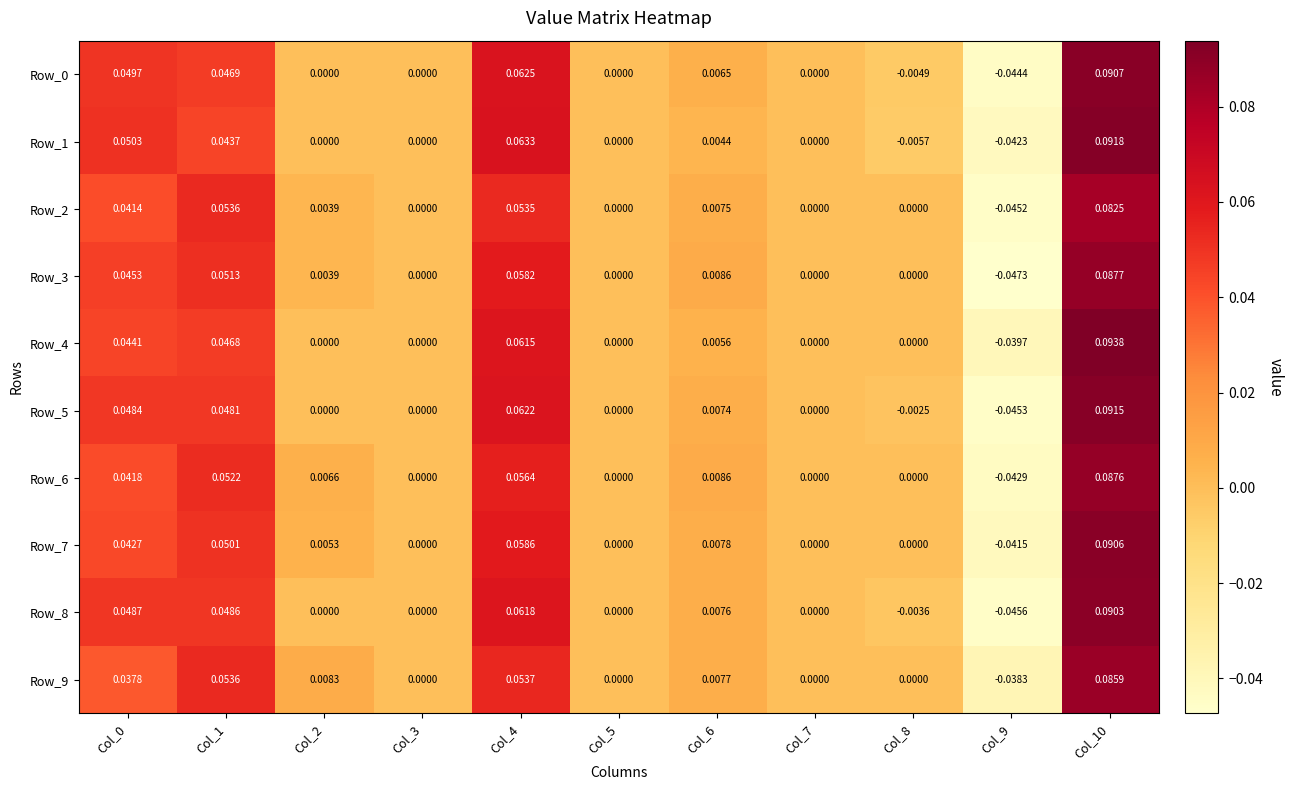

Is the value of Row_9 at Col_2 greater than the value of Row_3 at Col_2?

Yes